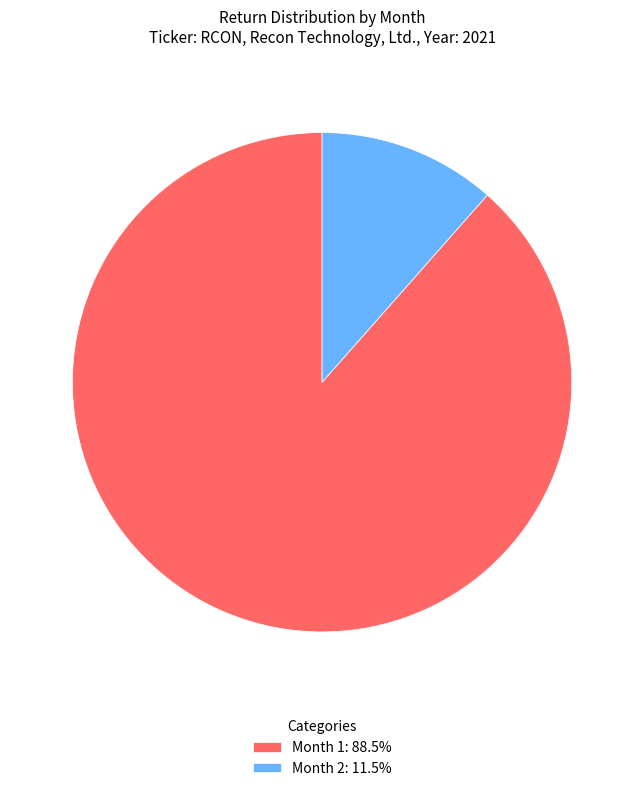

Is there any slice that represents more than half of the pie?

Yes